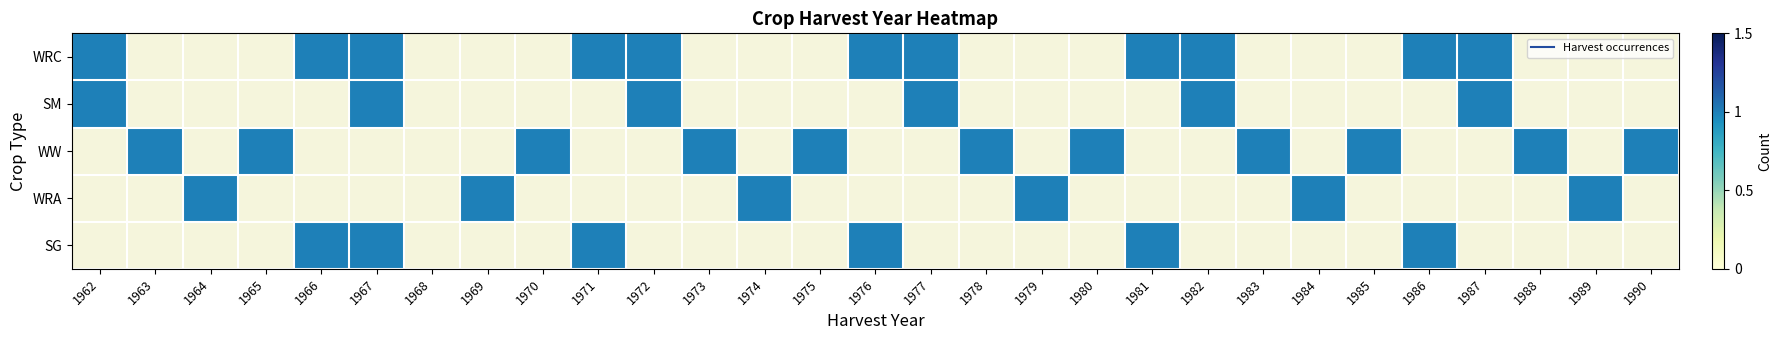

Reading left to right, transcribe all the data shown in this chart.

WRC: 1962=1	1963=0	1964=0	1965=0	1966=1	1967=1	1968=0	1969=0	1970=0	1971=1	1972=1	1973=0	1974=0	1975=0	1976=1	1977=1	1978=0	1979=0	1980=0	1981=1	1982=1	1983=0	1984=0	1985=0	1986=1	1987=1	1988=0	1989=0	1990=0
SM: 1962=1	1963=0	1964=0	1965=0	1966=0	1967=1	1968=0	1969=0	1970=0	1971=0	1972=1	1973=0	1974=0	1975=0	1976=0	1977=1	1978=0	1979=0	1980=0	1981=0	1982=1	1983=0	1984=0	1985=0	1986=0	1987=1	1988=0	1989=0	1990=0
WW: 1962=0	1963=1	1964=0	1965=1	1966=0	1967=0	1968=0	1969=0	1970=1	1971=0	1972=0	1973=1	1974=0	1975=1	1976=0	1977=0	1978=1	1979=0	1980=1	1981=0	1982=0	1983=1	1984=0	1985=1	1986=0	1987=0	1988=1	1989=0	1990=1
WRA: 1962=0	1963=0	1964=1	1965=0	1966=0	1967=0	1968=0	1969=1	1970=0	1971=0	1972=0	1973=0	1974=1	1975=0	1976=0	1977=0	1978=0	1979=1	1980=0	1981=0	1982=0	1983=0	1984=1	1985=0	1986=0	1987=0	1988=0	1989=1	1990=0
SG: 1962=0	1963=0	1964=0	1965=0	1966=1	1967=1	1968=0	1969=0	1970=0	1971=1	1972=0	1973=0	1974=0	1975=0	1976=1	1977=0	1978=0	1979=0	1980=0	1981=1	1982=0	1983=0	1984=0	1985=0	1986=1	1987=0	1988=0	1989=0	1990=0